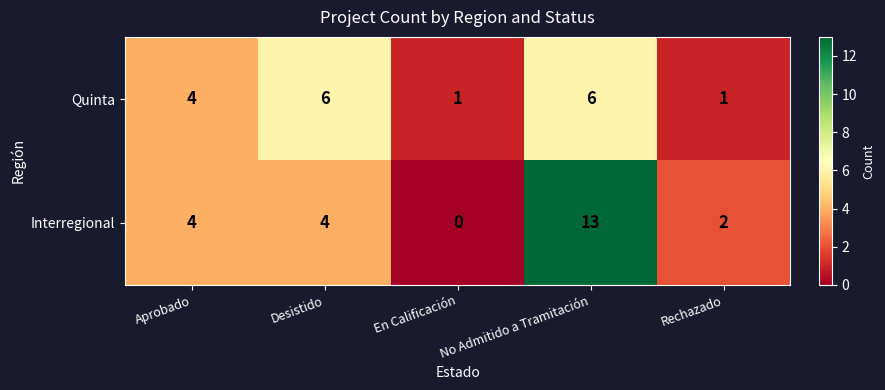

Which series has the largest total across all categories?

Interregional